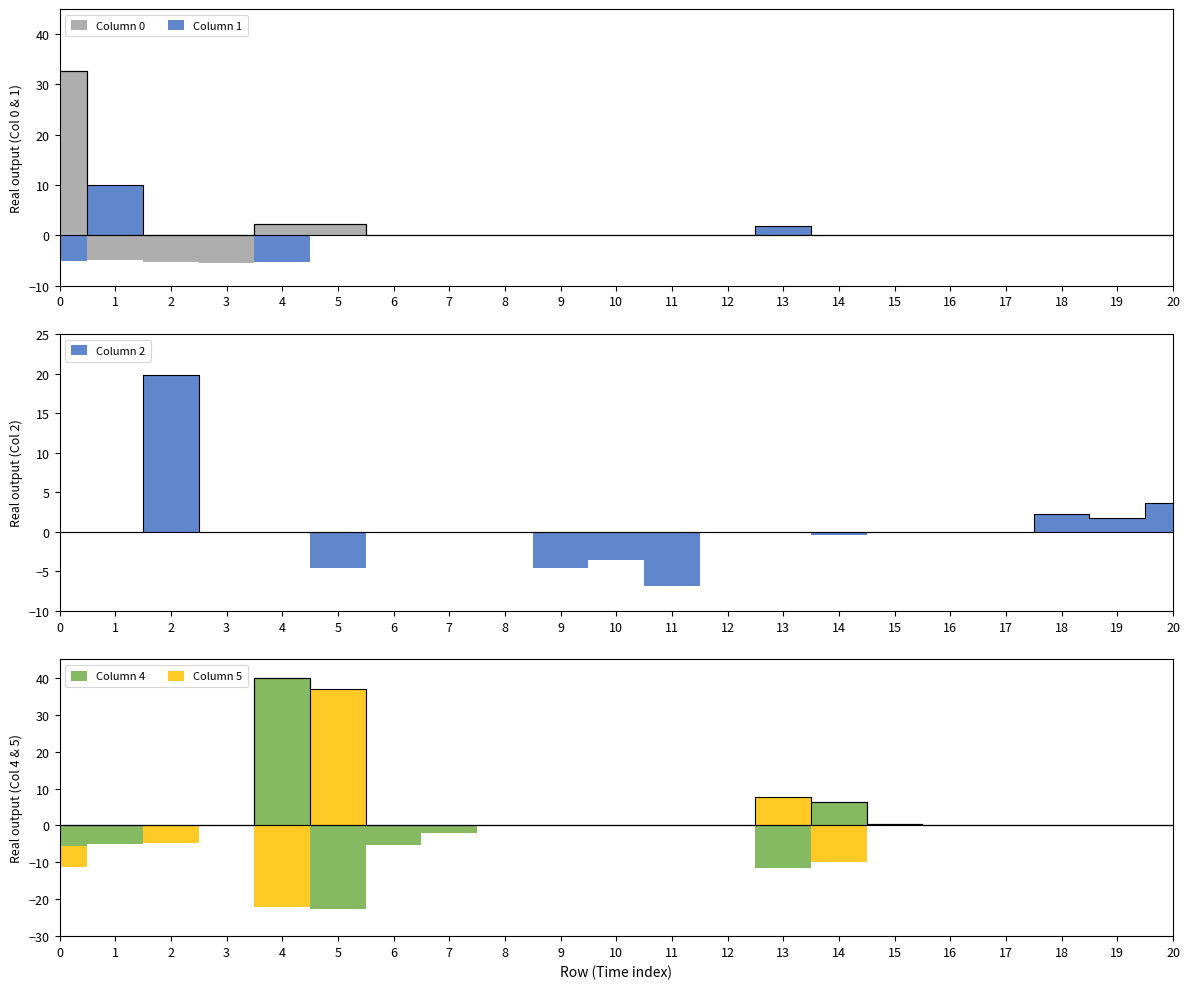

True or false: Column 4 has a value of 0.0 at 11.

True